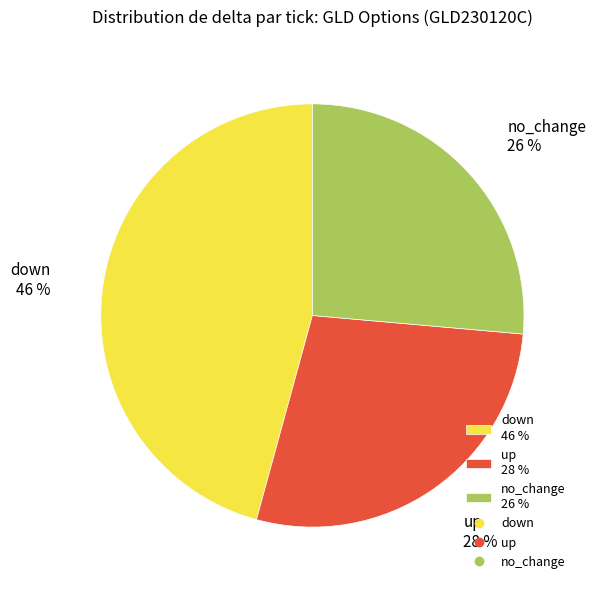

True or false: no_change accounts for 32% of the total.

False